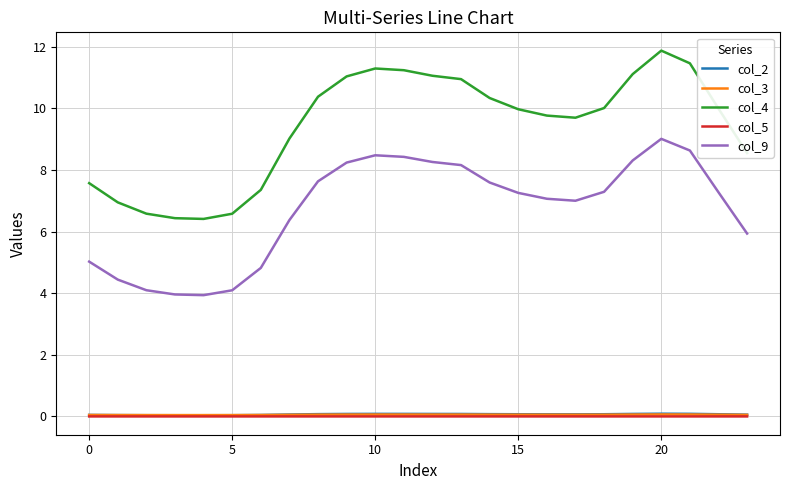

Which series has the largest range (max minus min)?

col_4